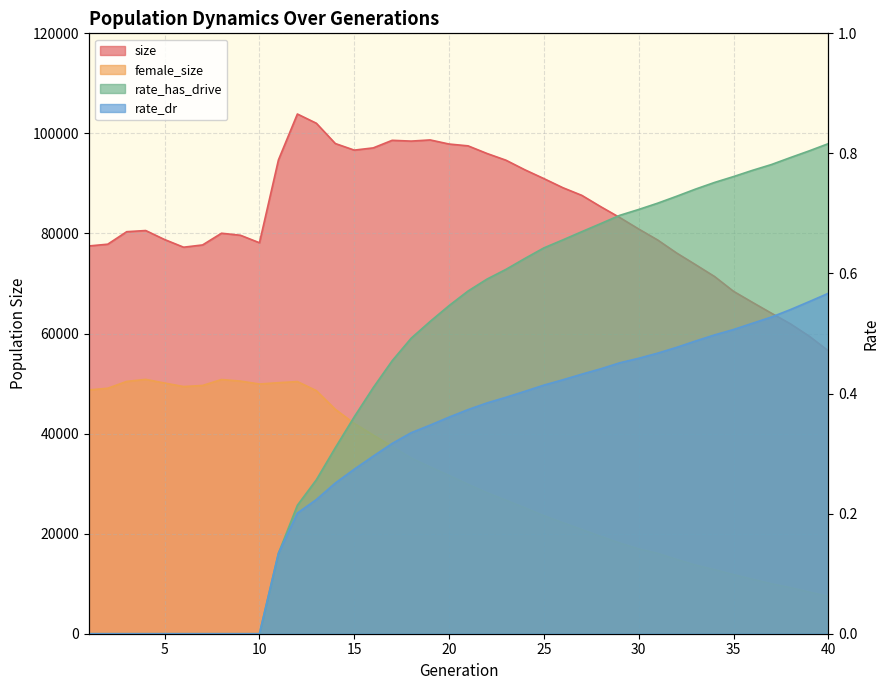

The rate_has_drive series shows 0.5 at 10. True or false?

False